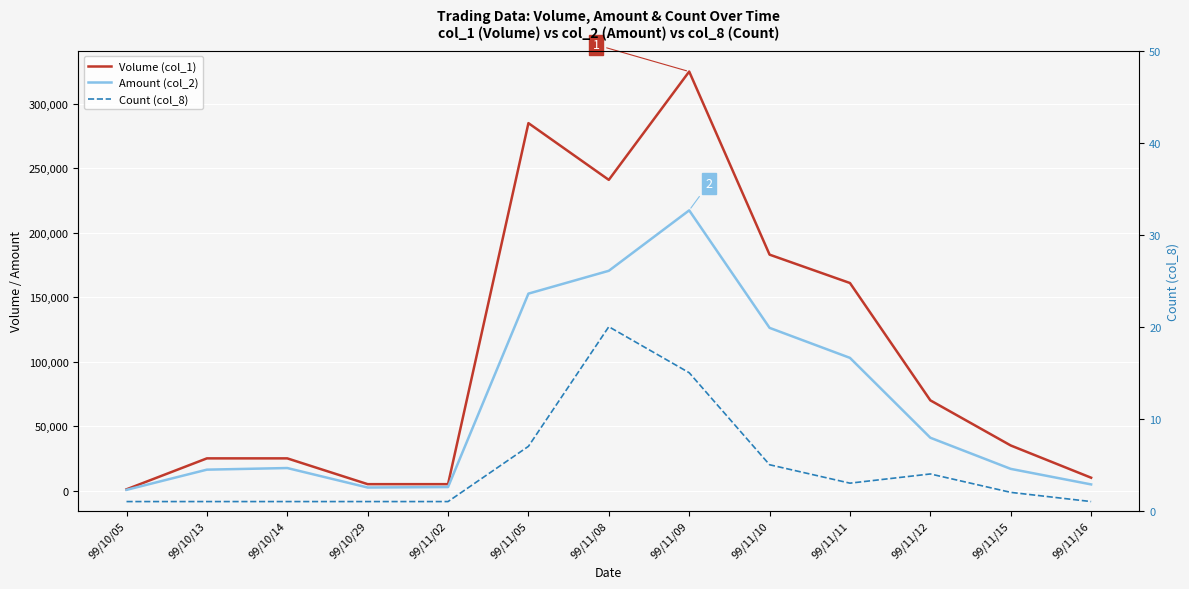

What is the minimum value for Volume (col_1)?

1000